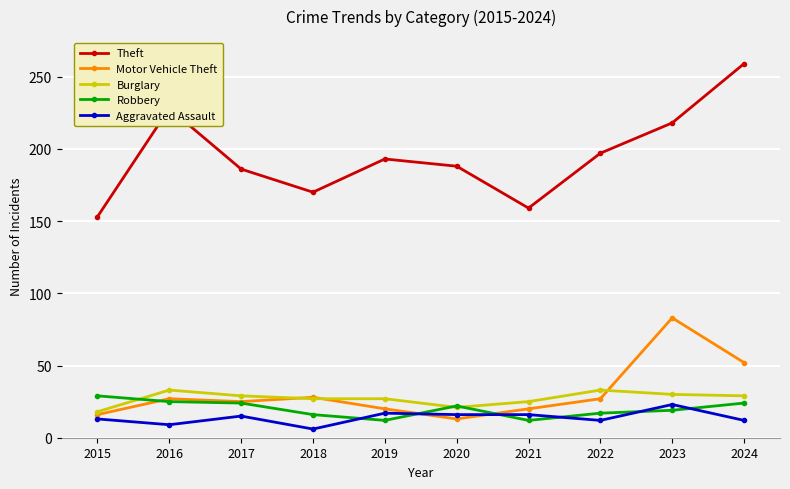

Is the value of Burglary at 2017 greater than the value of Robbery at 2022?

Yes